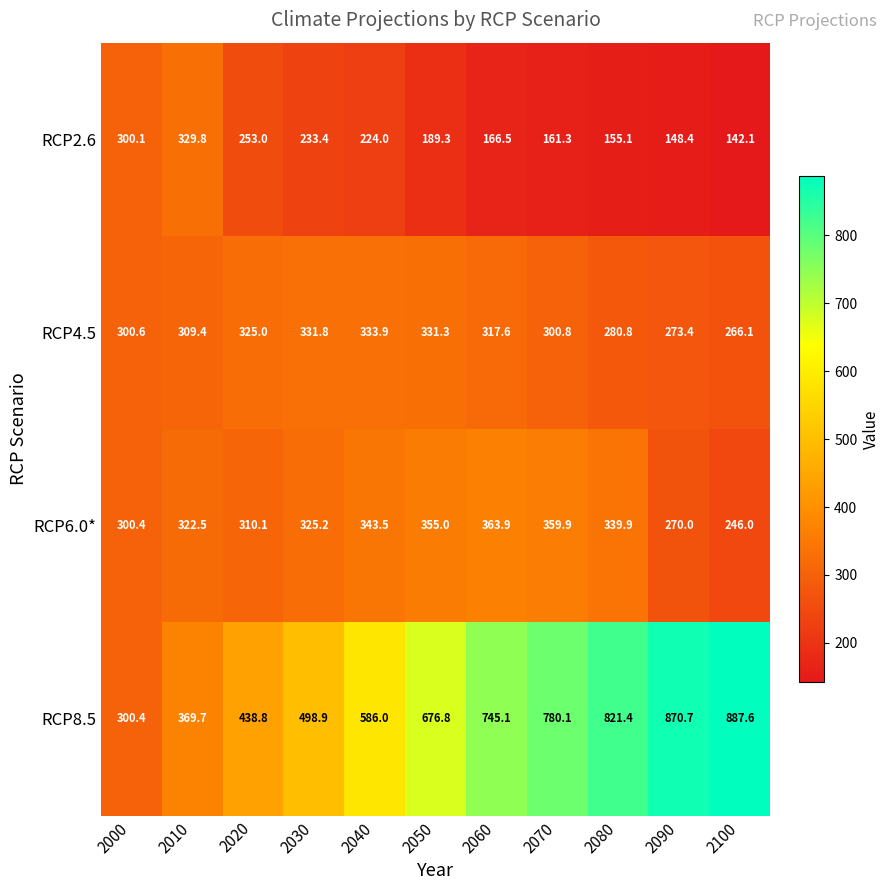

What is the sum of the RCP6.0* values at 2090 and 2010?

592.5